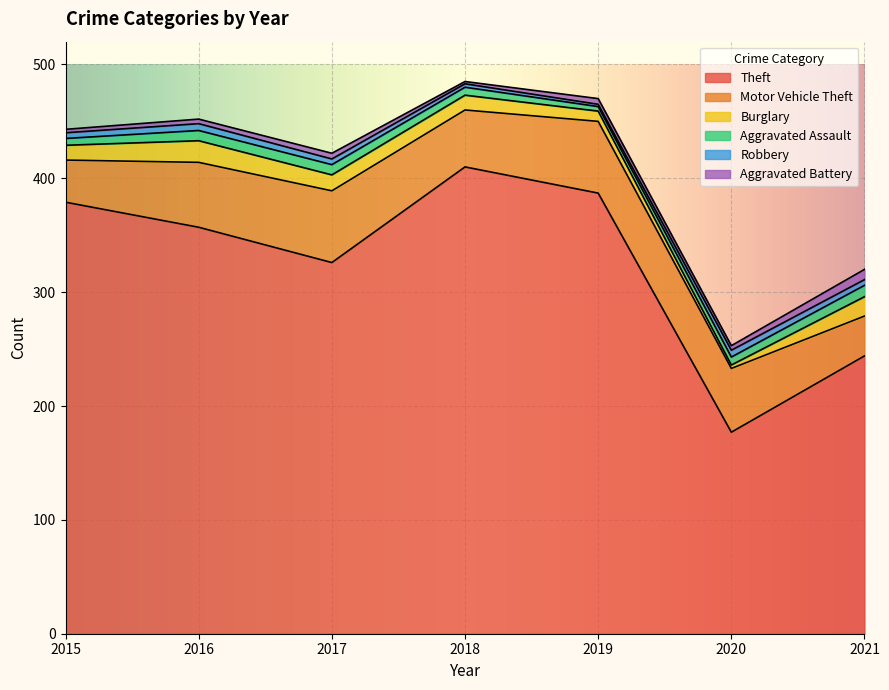

Between which two adjacent categories do Aggravated Assault and Burglary first intersect?

2019 and 2020